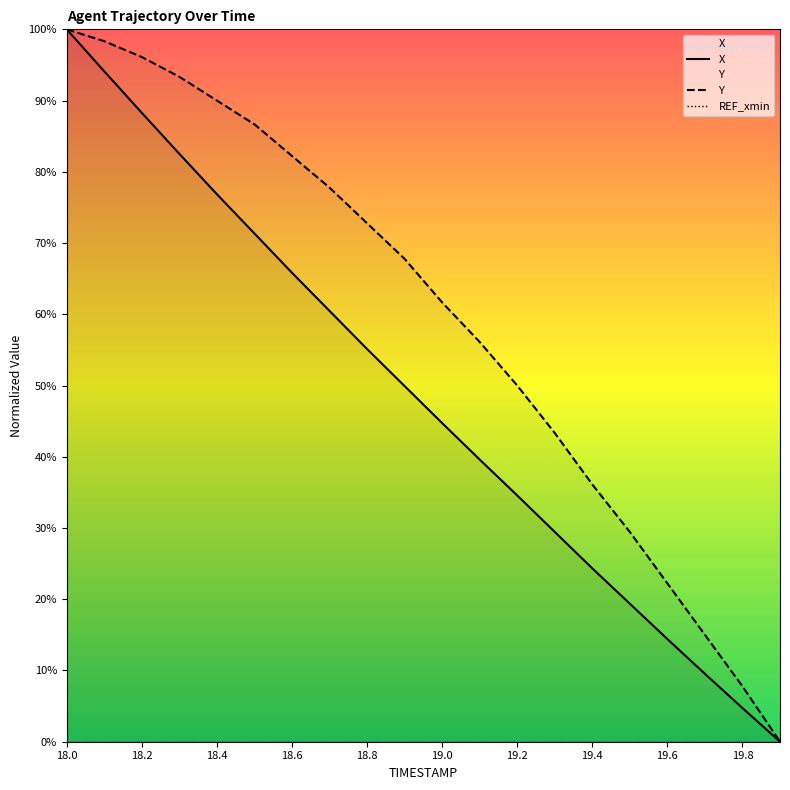

The Y series shows 36.1 at 19.4. True or false?

True